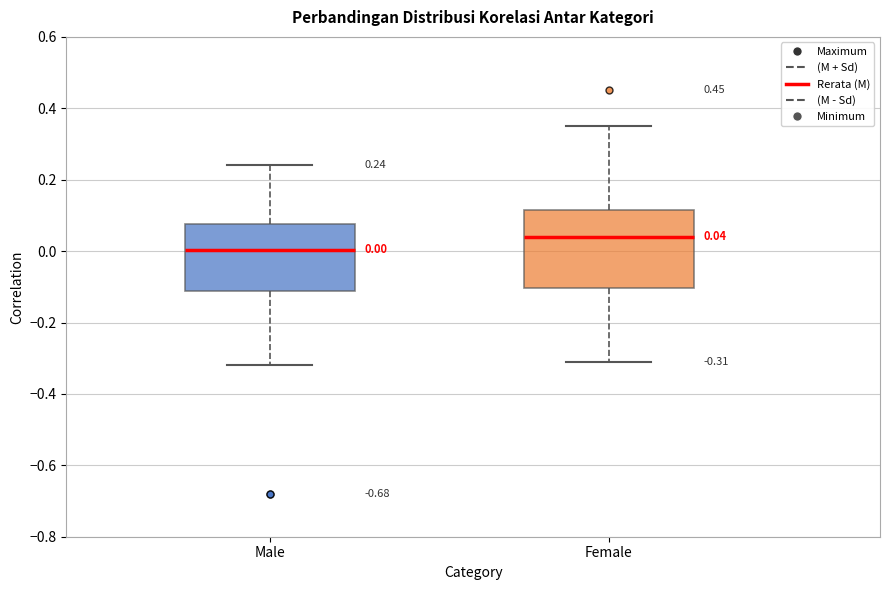

Comparing the boxes themselves (not the whiskers), which one is the tallest?

Female